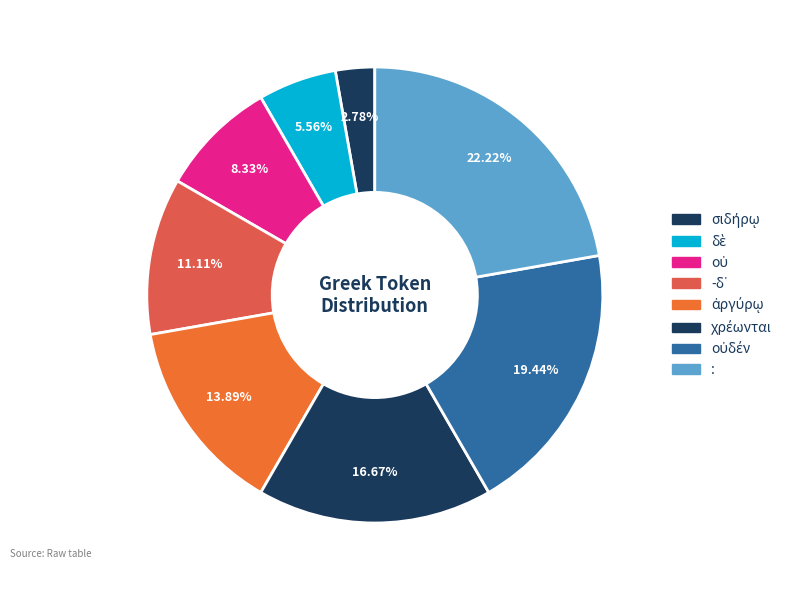

How many segments does this pie chart have?

8